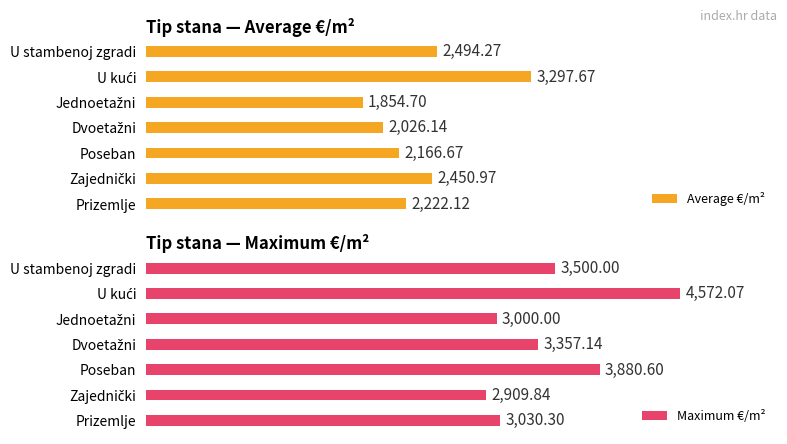

Is the value of Average €/m² at U stambenoj zgradi greater than the value of Maximum €/m² at Dvoetažni?

No